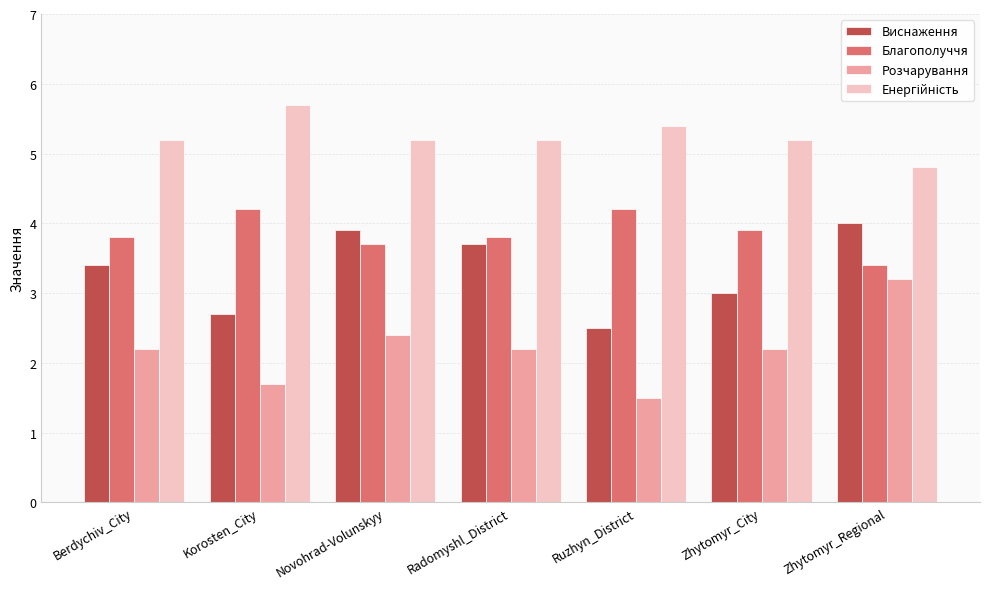

At how many categories does at least one series exceed 1?

7